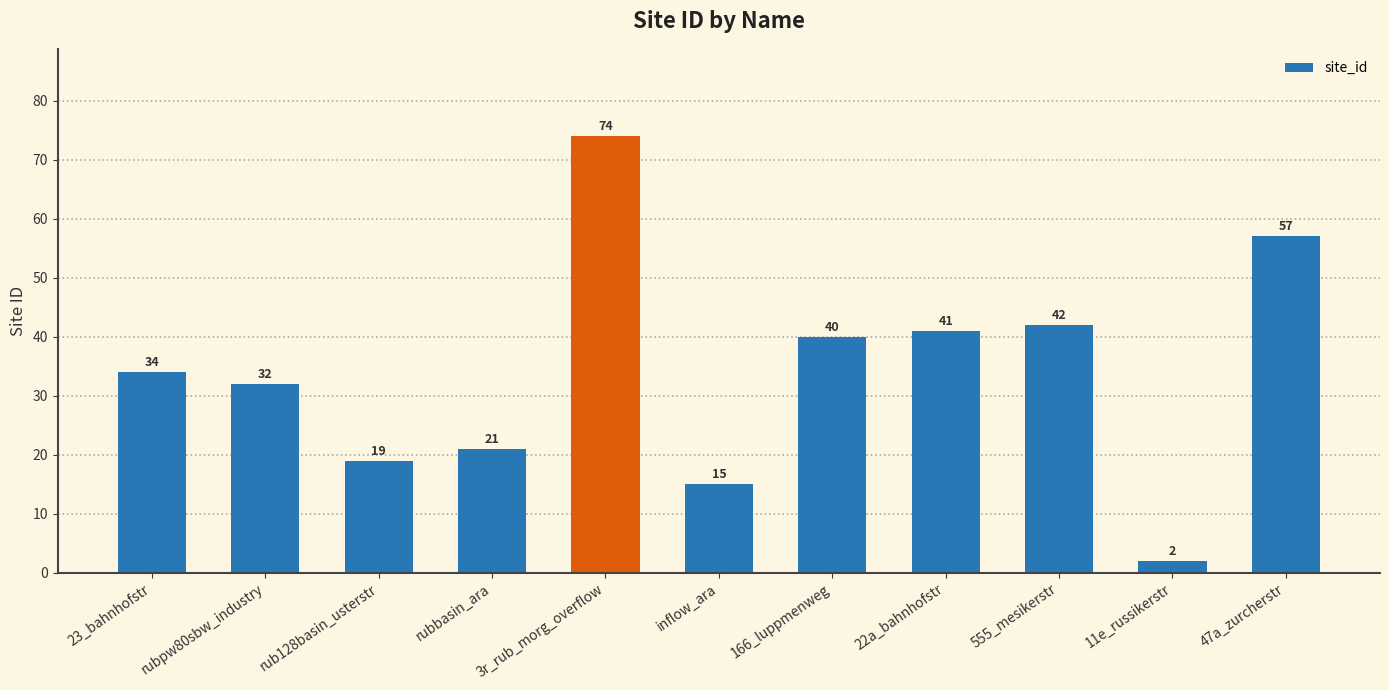

Where is the data nearest to the value 38?

166_luppmenweg